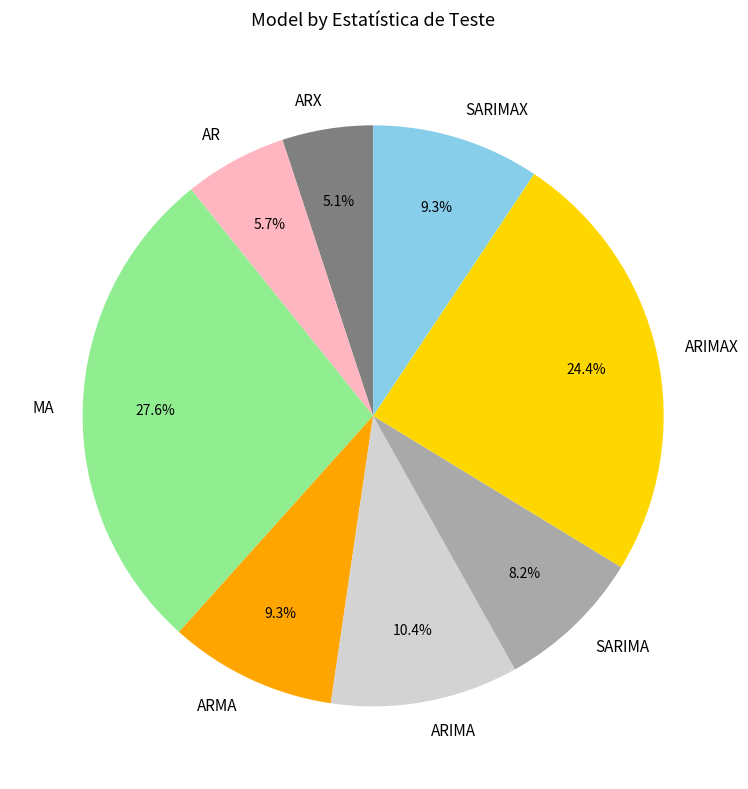

Does SARIMAX represent more than half of the total?

No